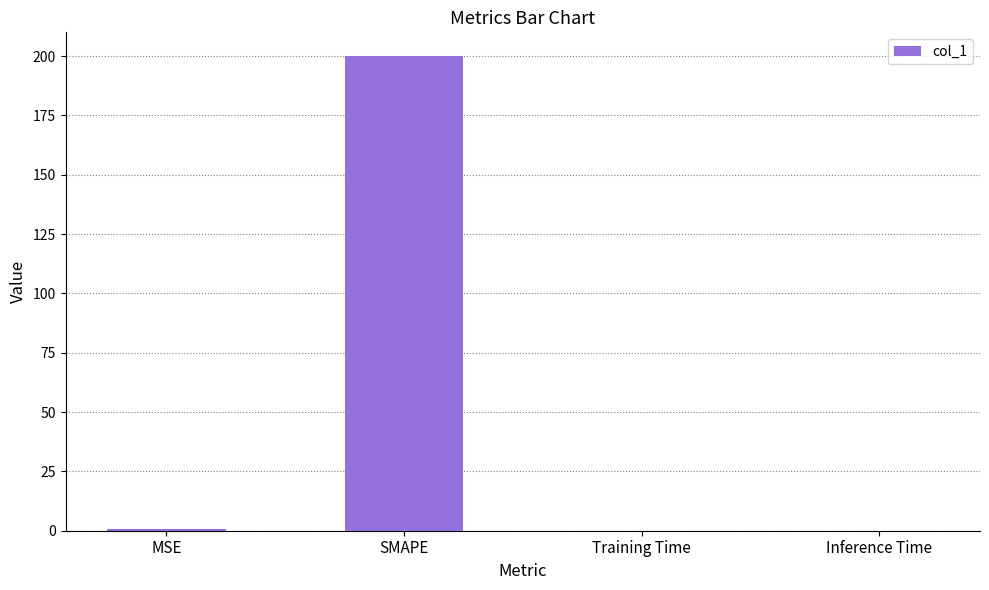

Does the chart contain stacked bars?

No